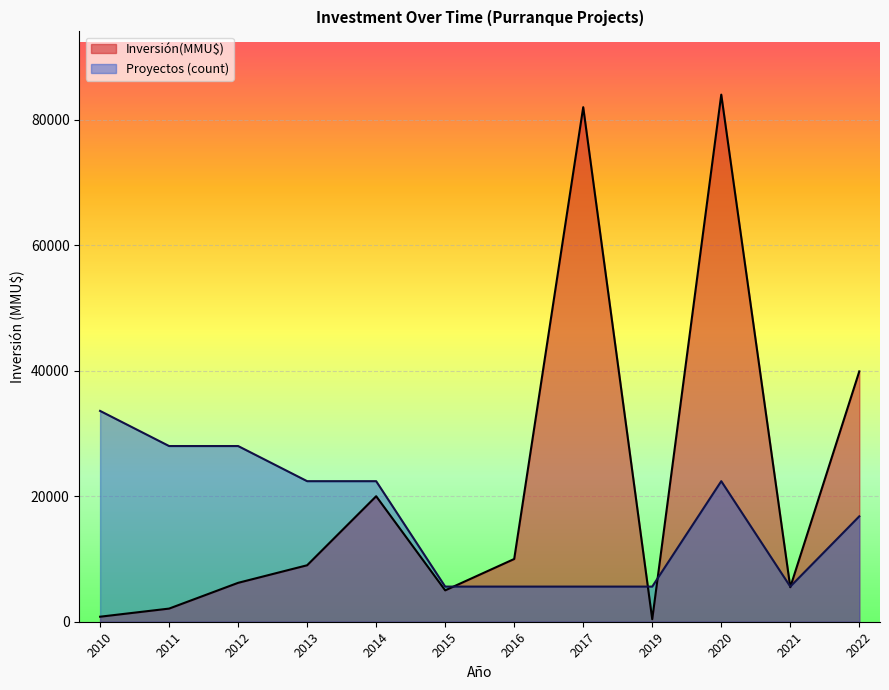

What is the greatest value displayed?

84000